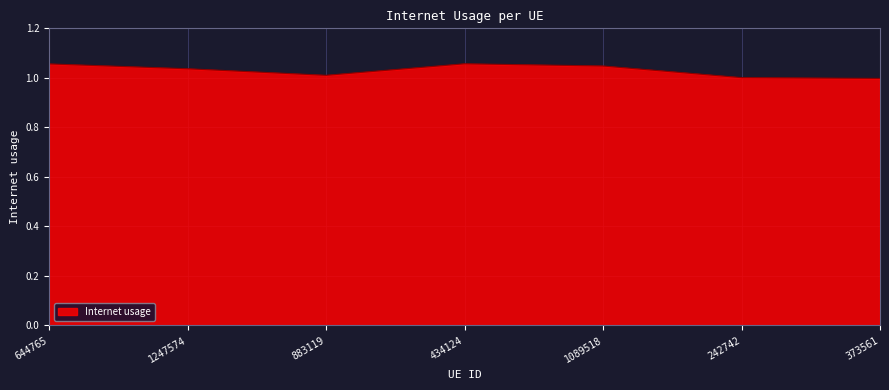

How many lines are shown in the chart?

1